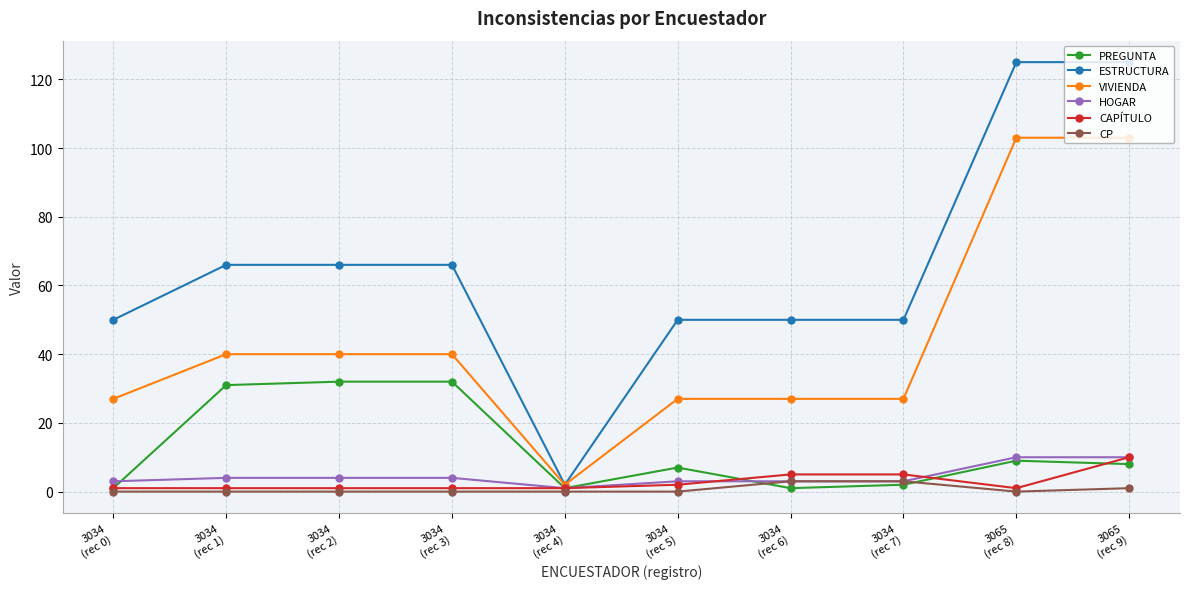

Which series has the widest spread of values?

ESTRUCTURA